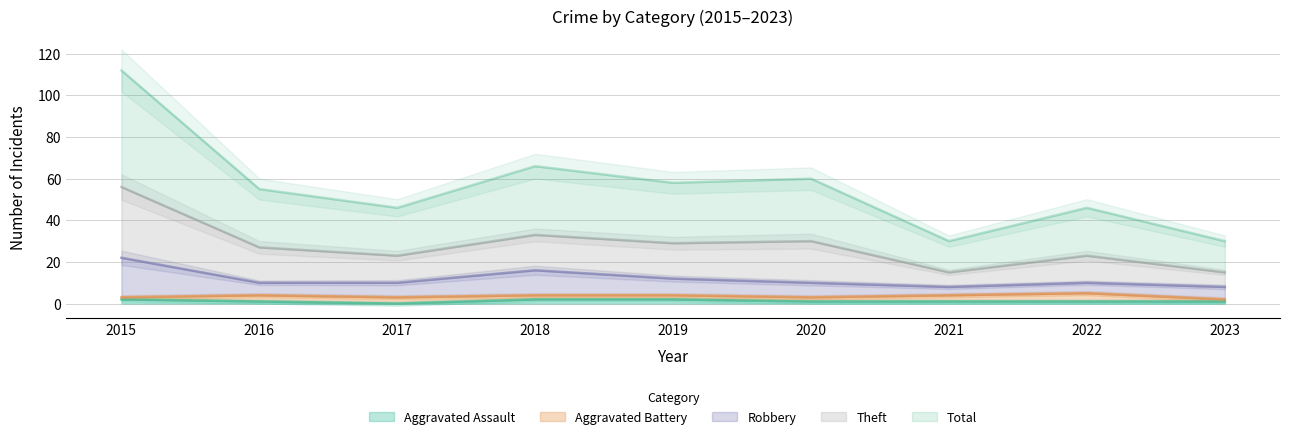

The Total series shows 51 at 2019. True or false?

False